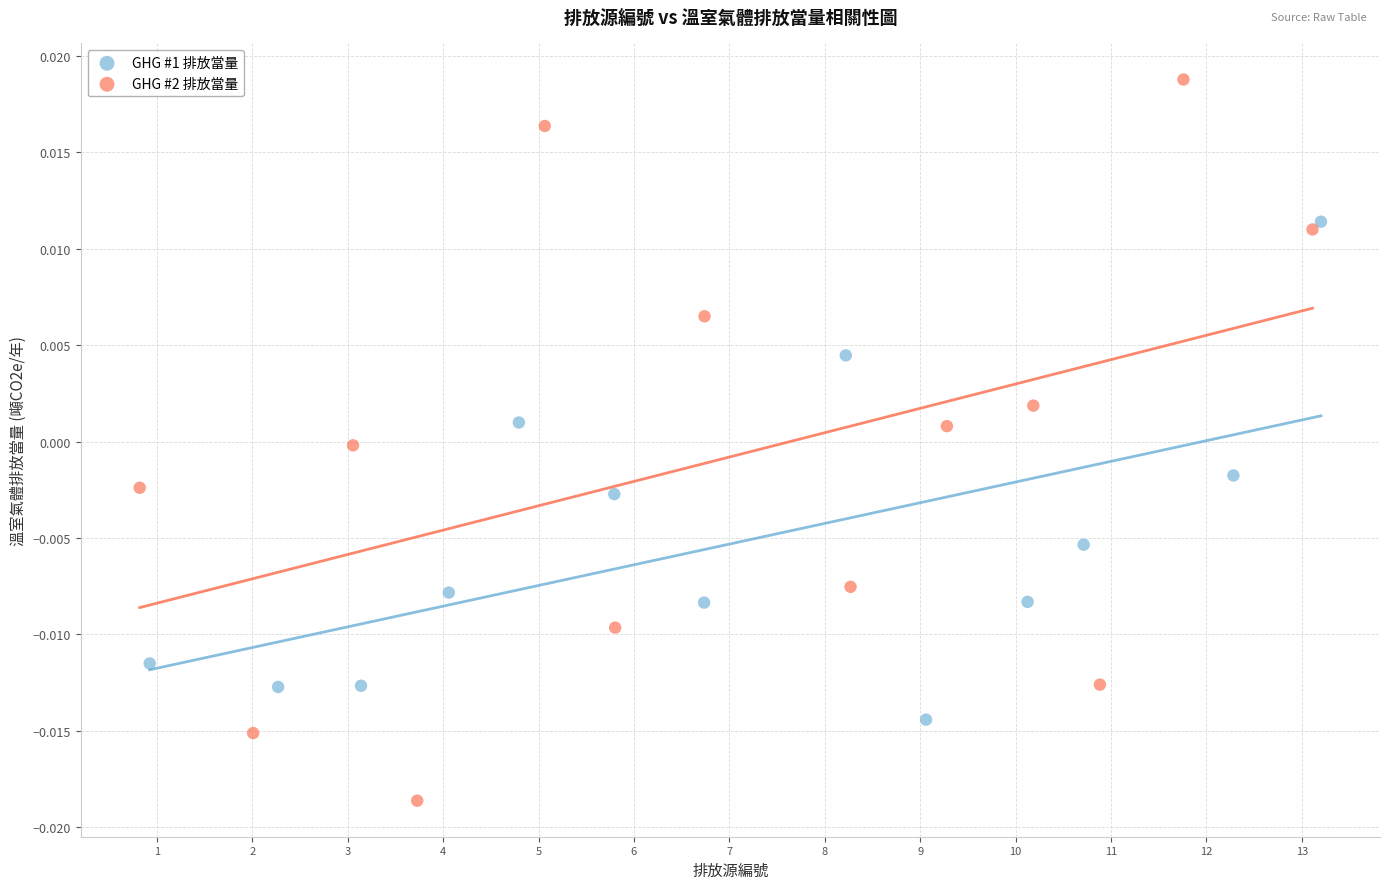

Which series reaches the minimum Y coordinate?

GHG #2 排放當量